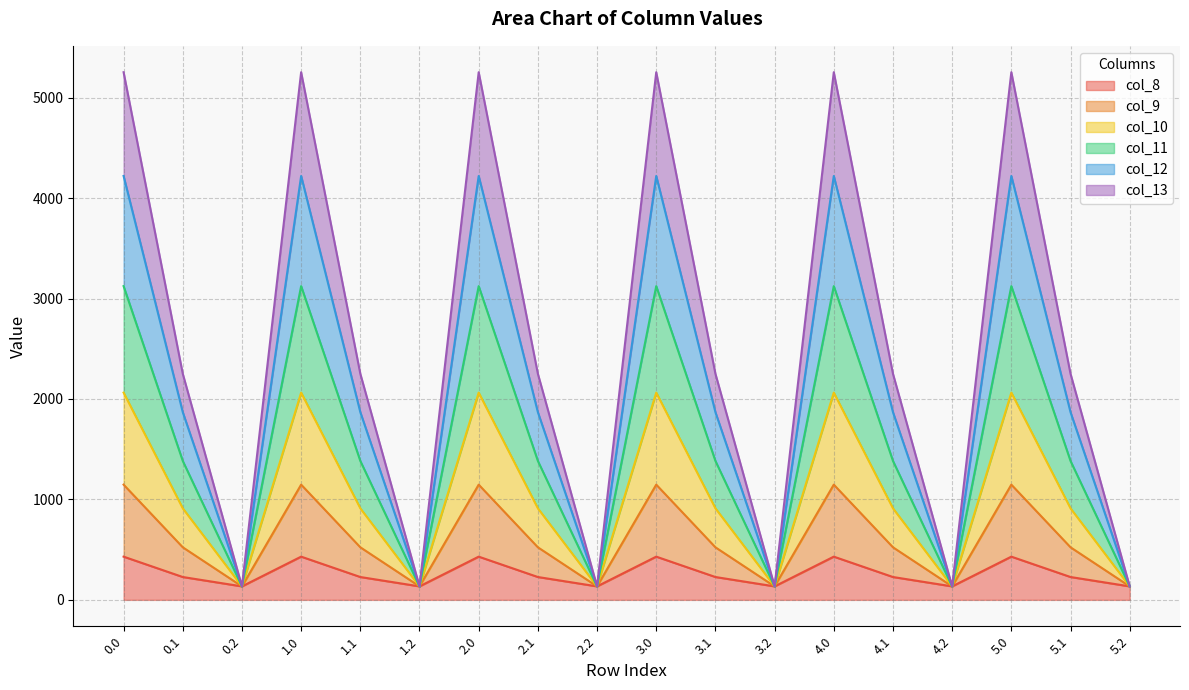

What is the lowest value of the col_8 series?

134.2